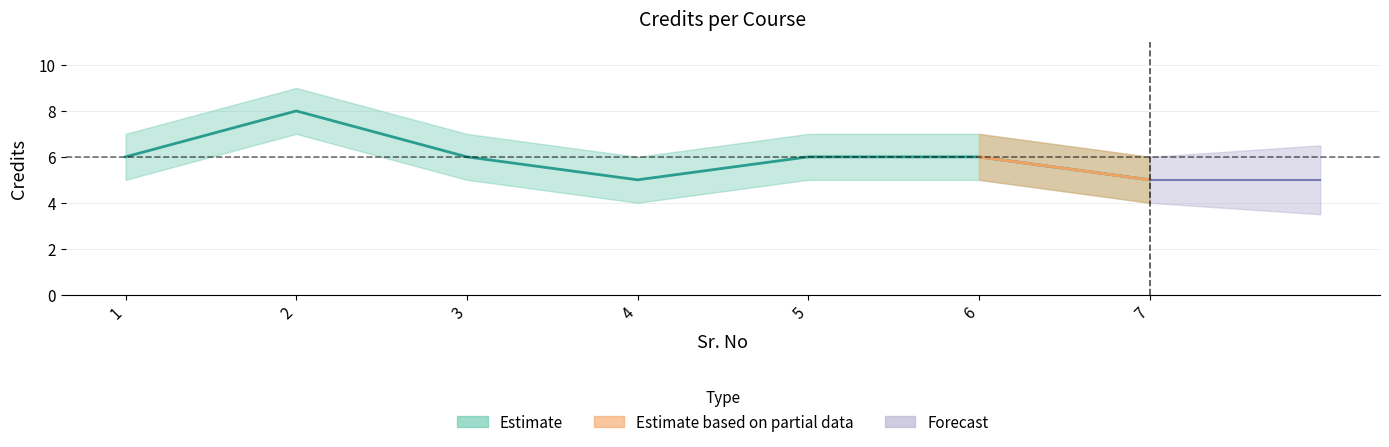

Approximately how many times larger is the value at 4 compared to 1?

0.8